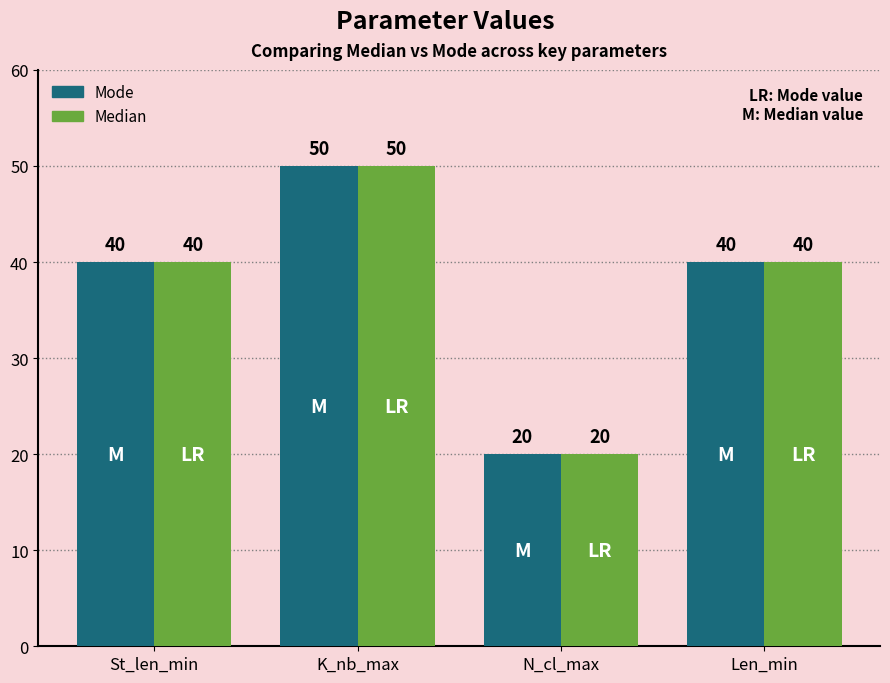

Are the bars grouped side by side (vs. stacked)?

Yes